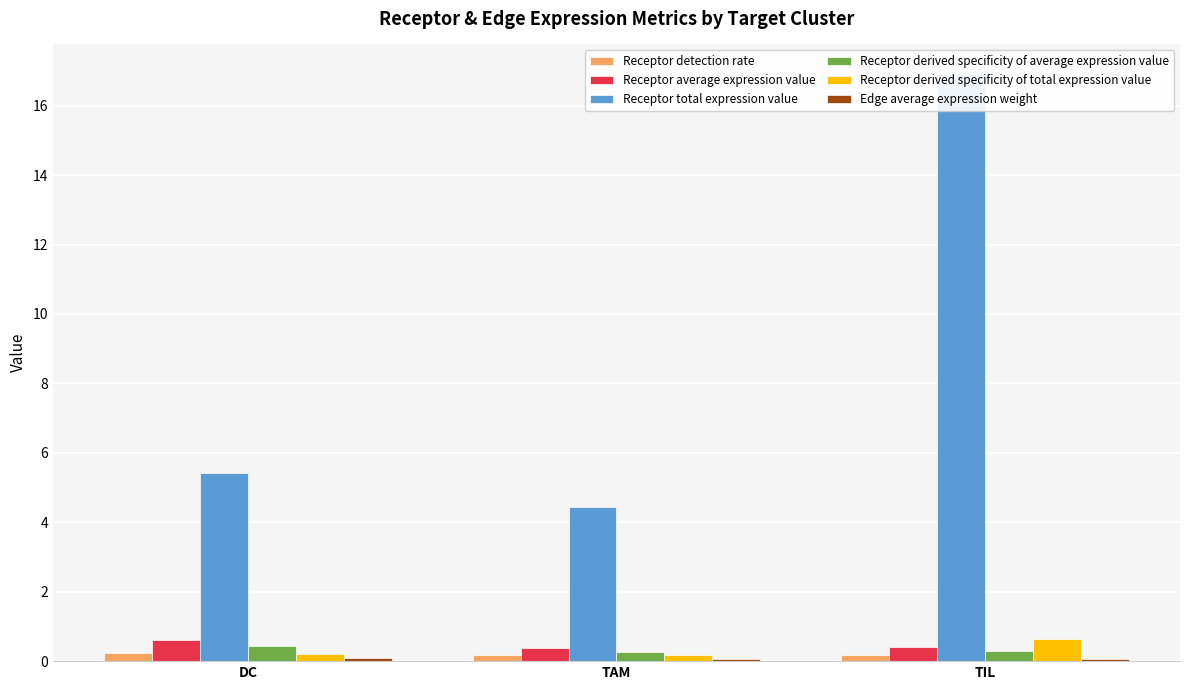

What are all the series names shown in the legend?

Receptor detection rate, Receptor average expression value, Receptor total expression value, Receptor derived specificity of average expression value, Receptor derived specificity of total expression value, Edge average expression weight